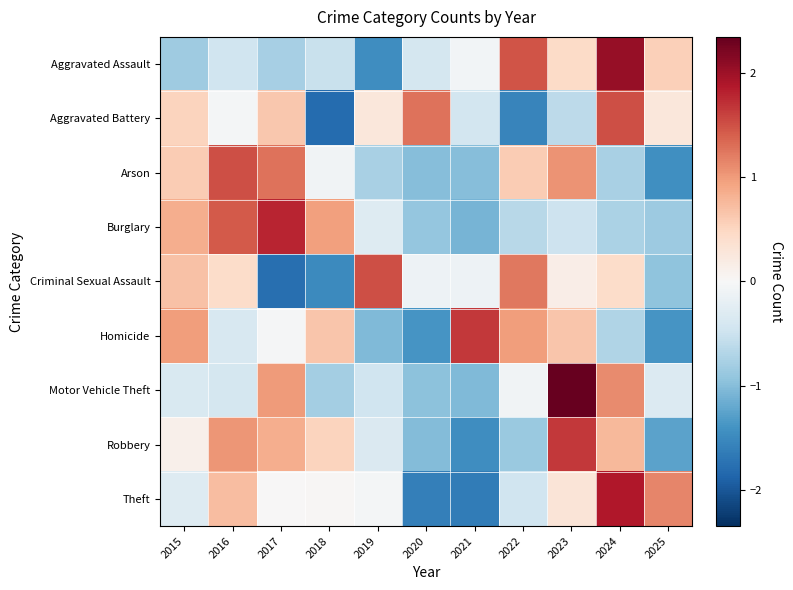

At how many categories does at least one series exceed 0?

11